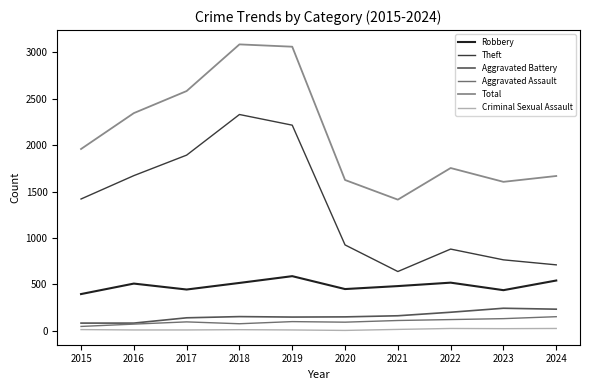

Is the value of Aggravated Assault at 2019 greater than the value of Theft at 2016?

No